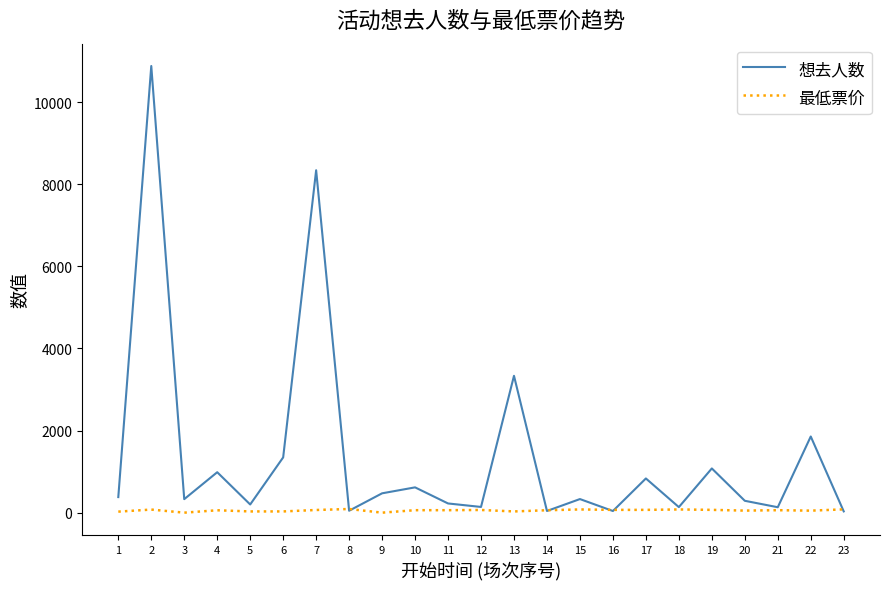

At 2, list the series in order from smallest to largest.

最低票价, 想去人数